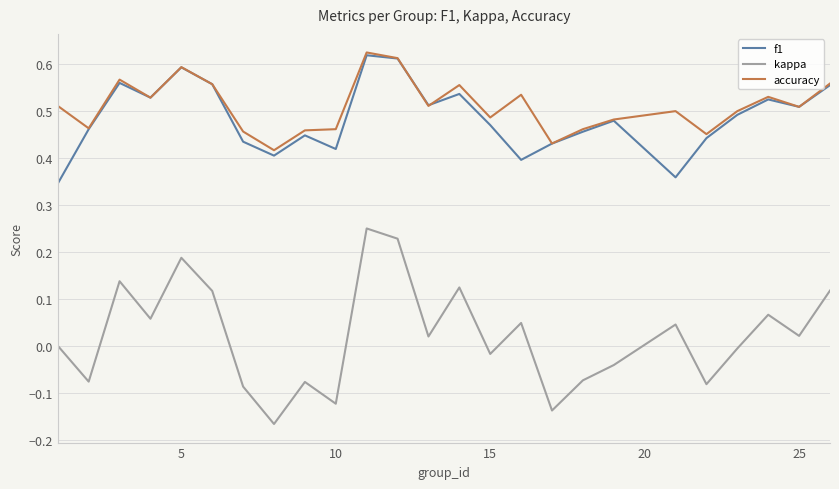

Which series has the largest range (max minus min)?

kappa